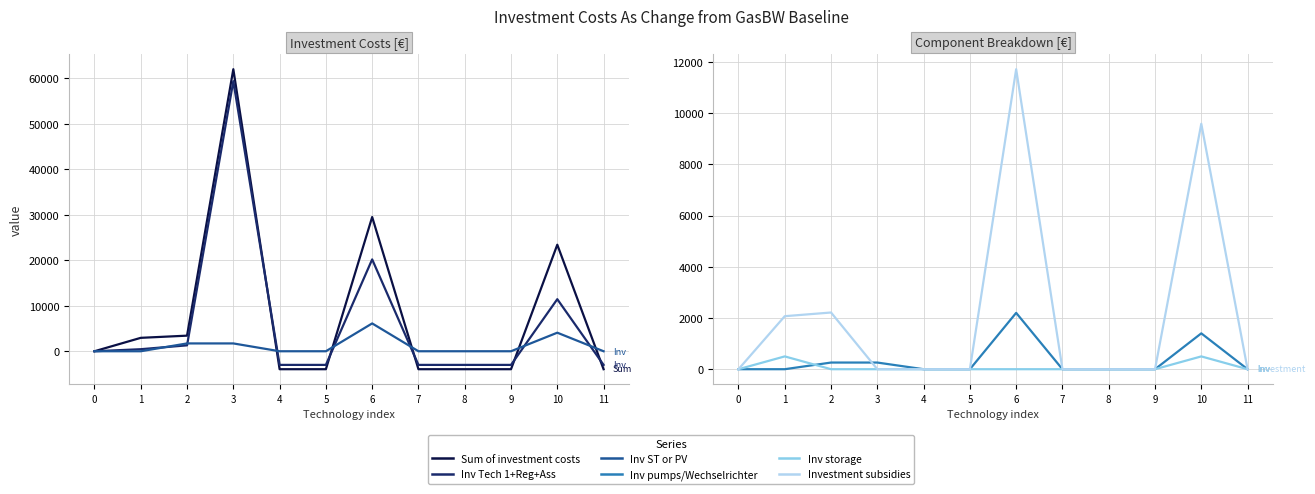

What is the minimum value shown in the chart?

-3950